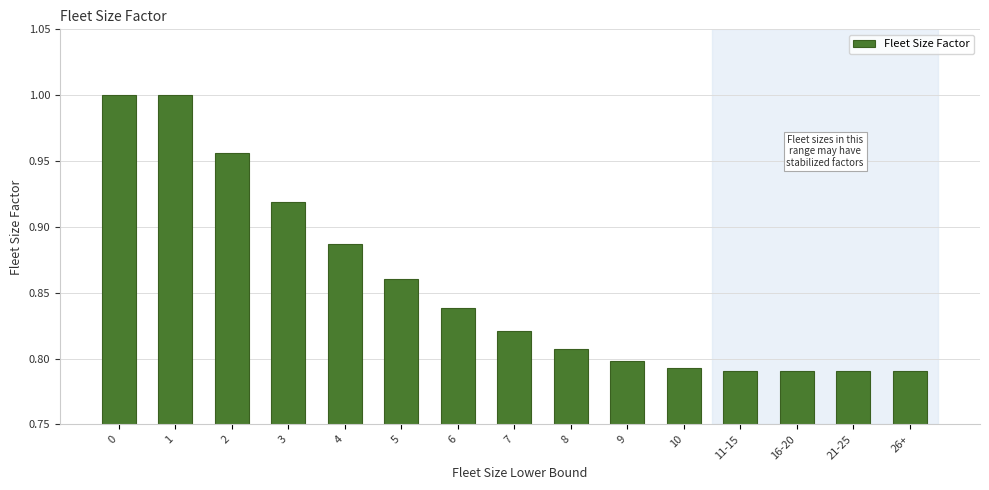

How many bars are there in total?

15